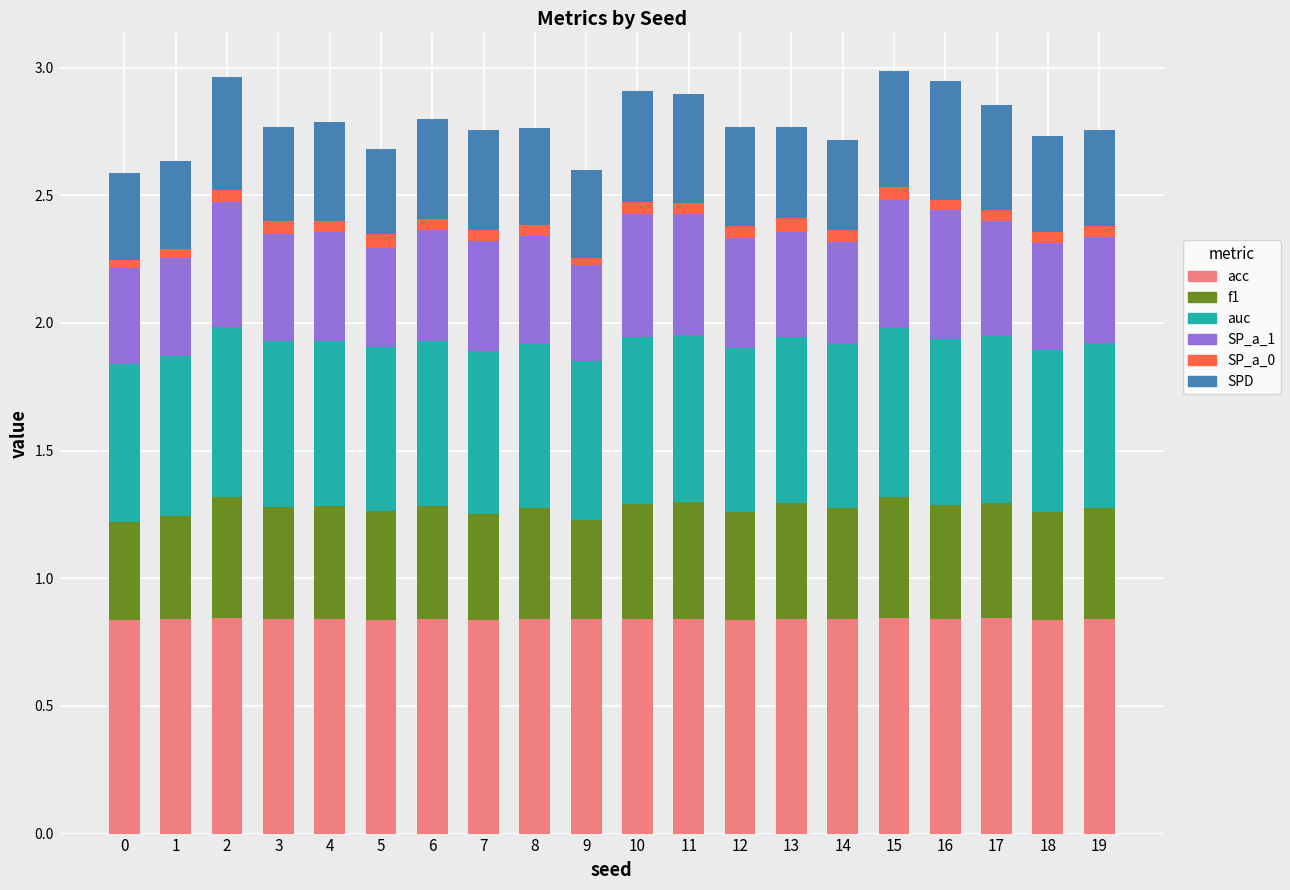

The SP_a_1 series shows 0.4 at 9. True or false?

True